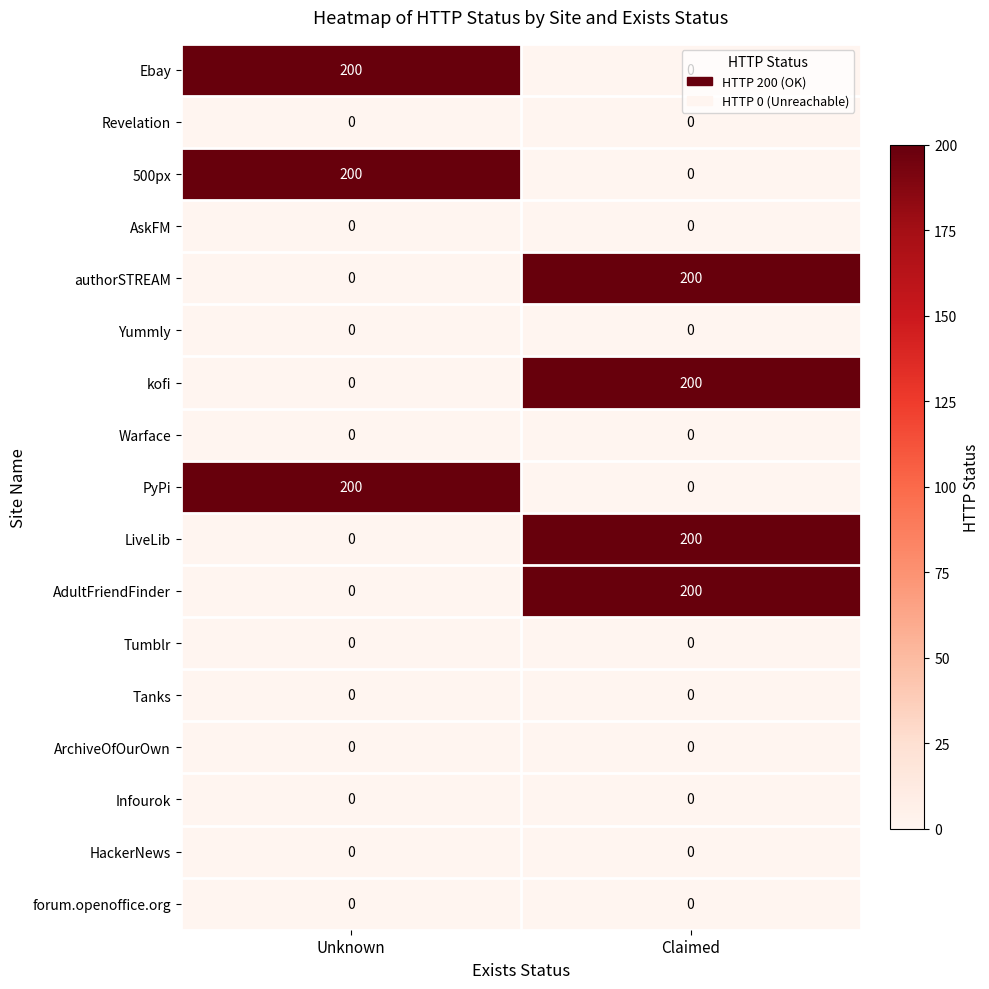

What is the maximum value shown in the chart?

200